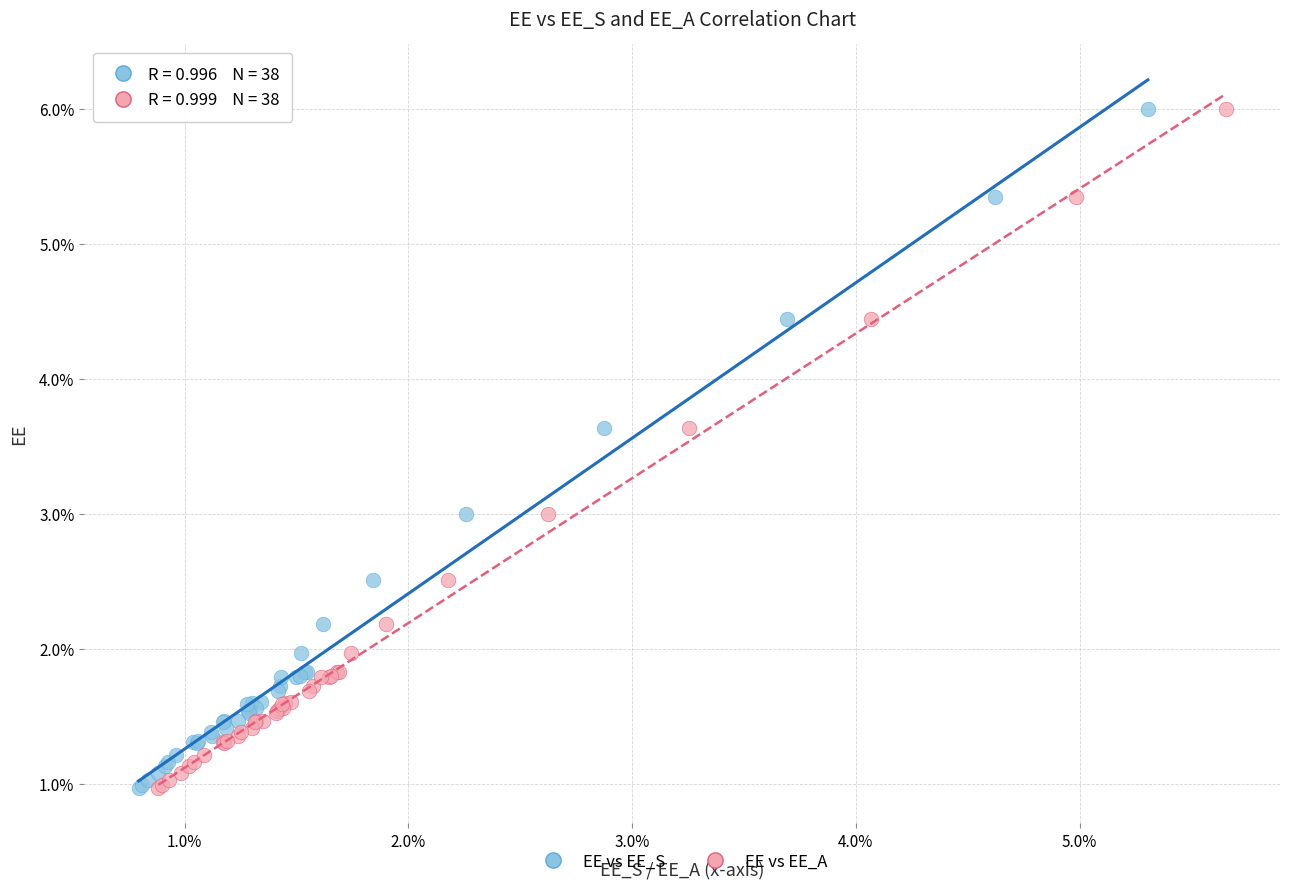

What are all the series names shown in the legend?

EE vs EE_S, EE vs EE_A